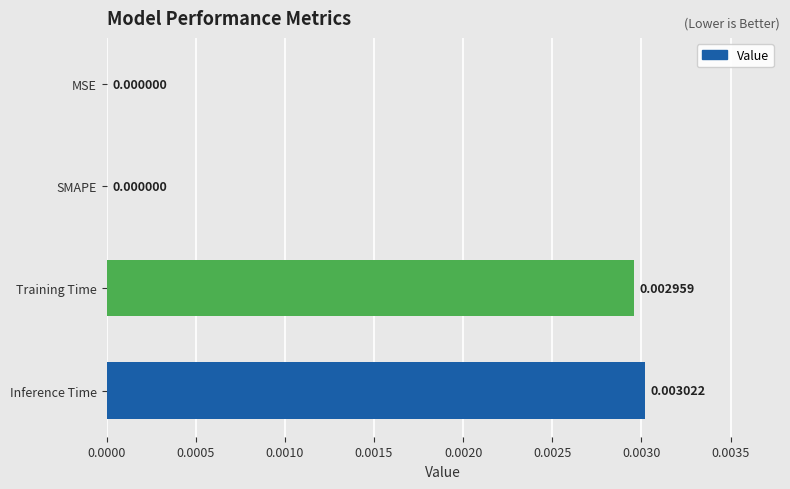

Which category has the highest value across all series?

Inference Time